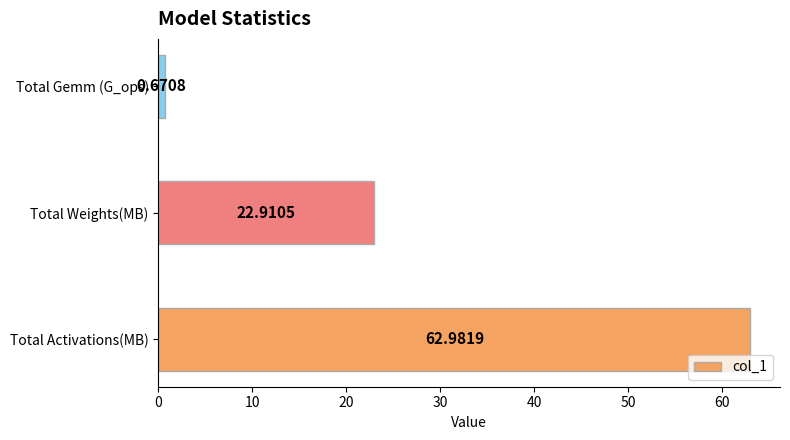

Where is the data nearest to the value 31?

Total Weights(MB)